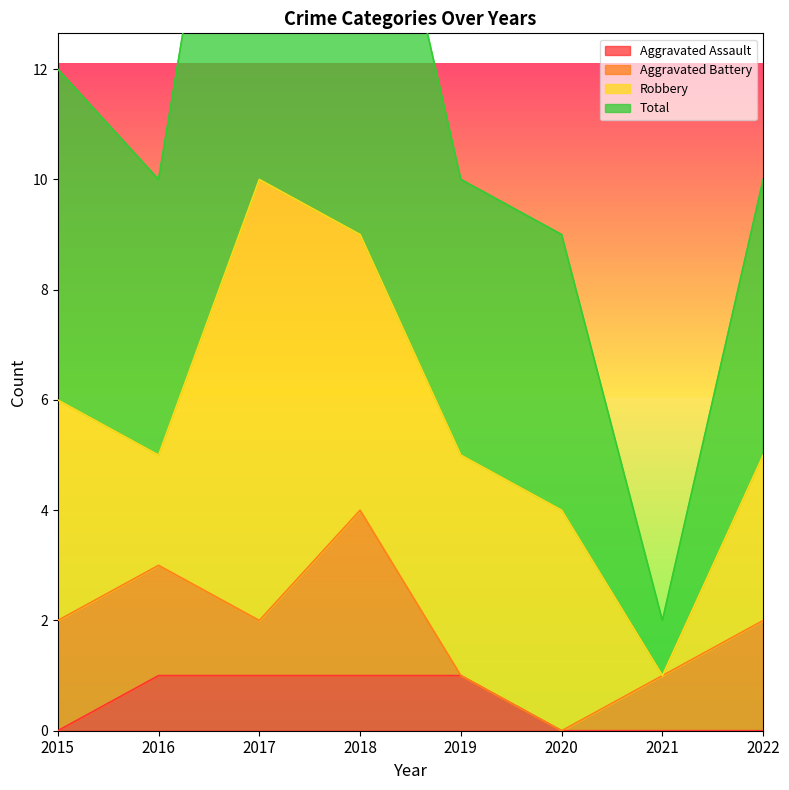

What is the sum of all Aggravated Assault values?

4